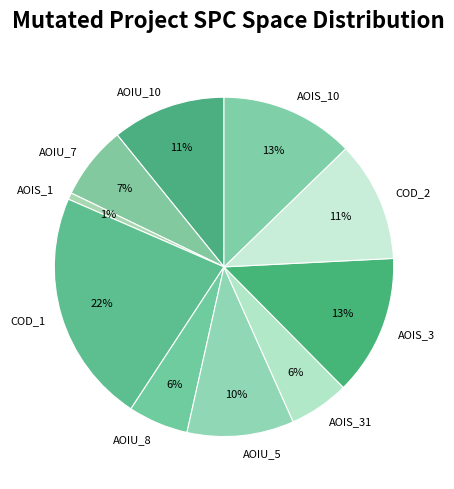

How many slices are in this pie chart?

10